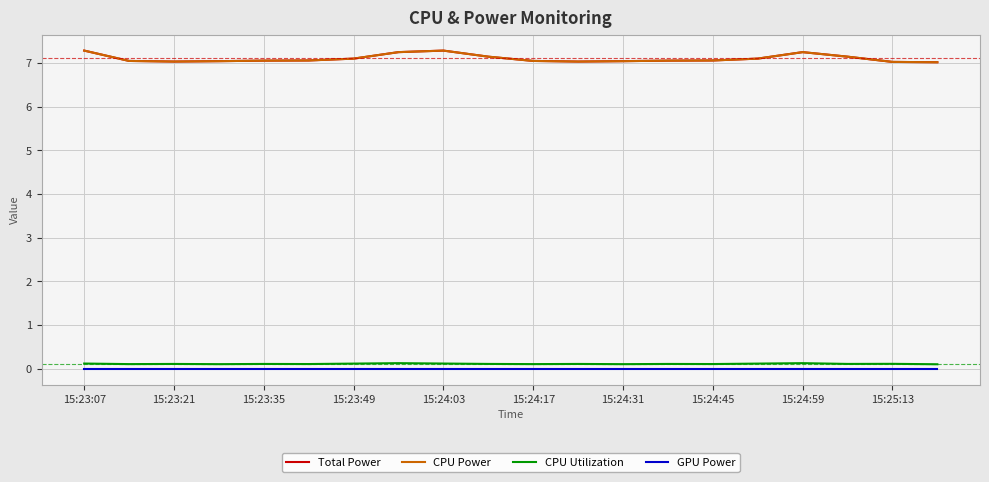

Is this an area chart (filled region under the line)?

No